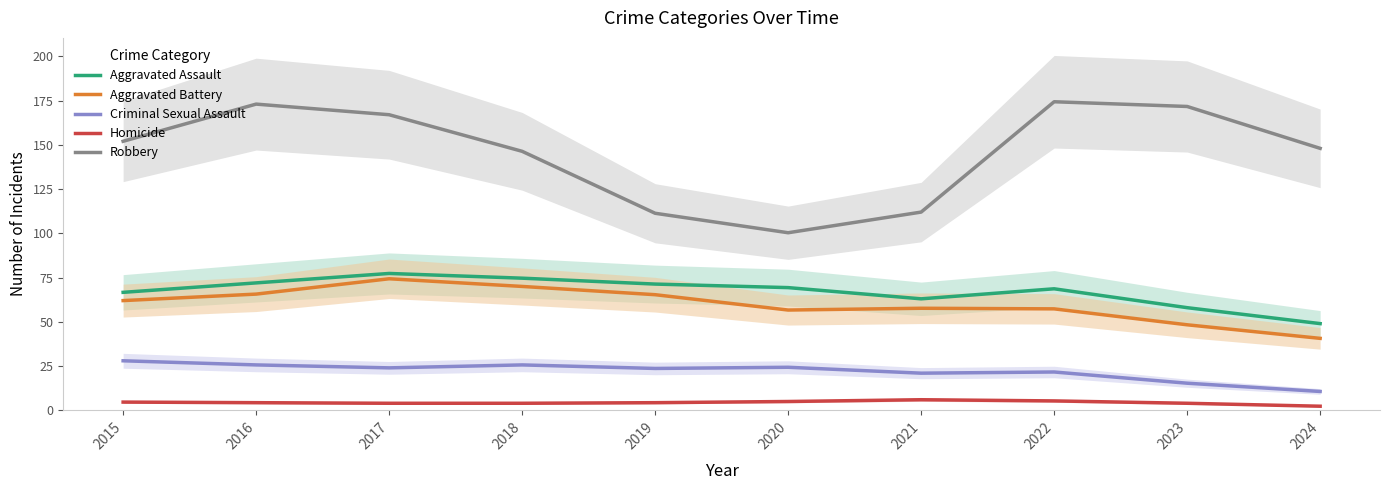

True or false: Aggravated Battery and Criminal Sexual Assault cross at least once.

False